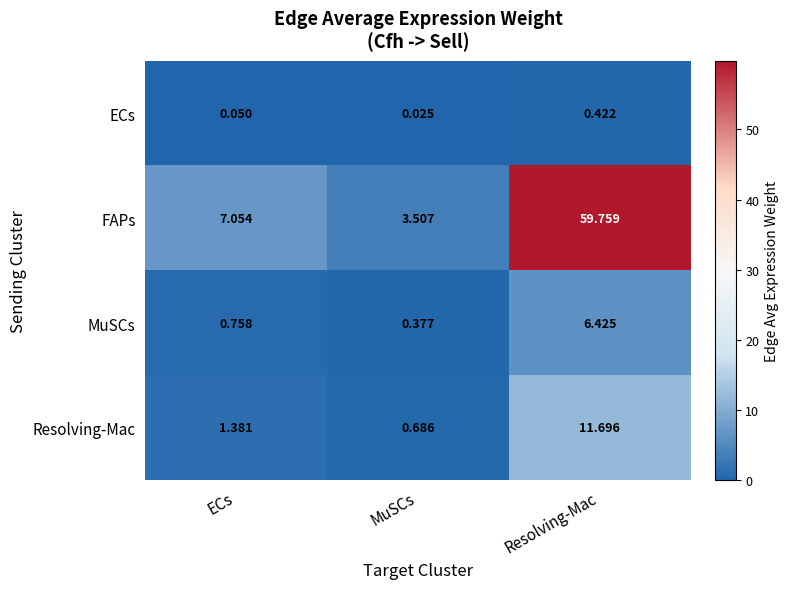

Where is ECs nearest to the value 0?

MuSCs